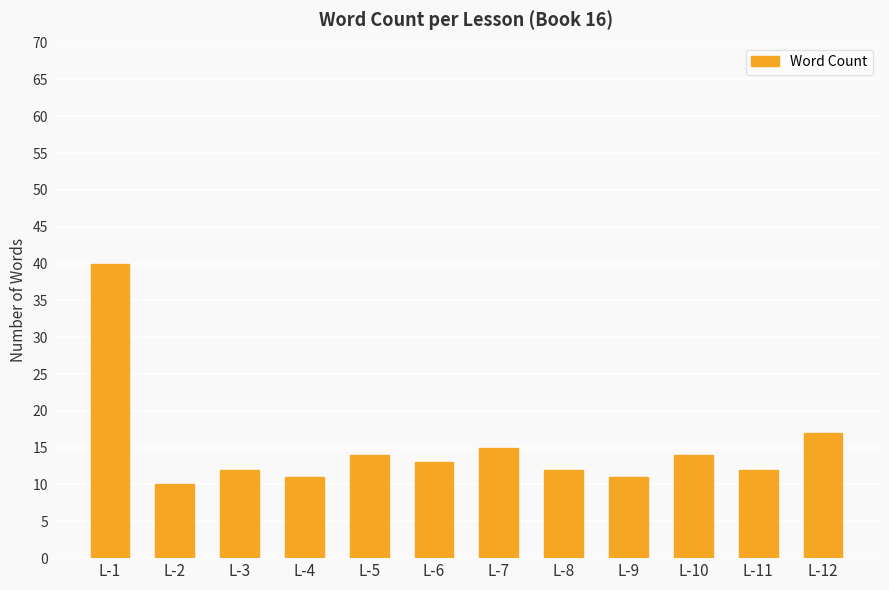

What is the average value?

15